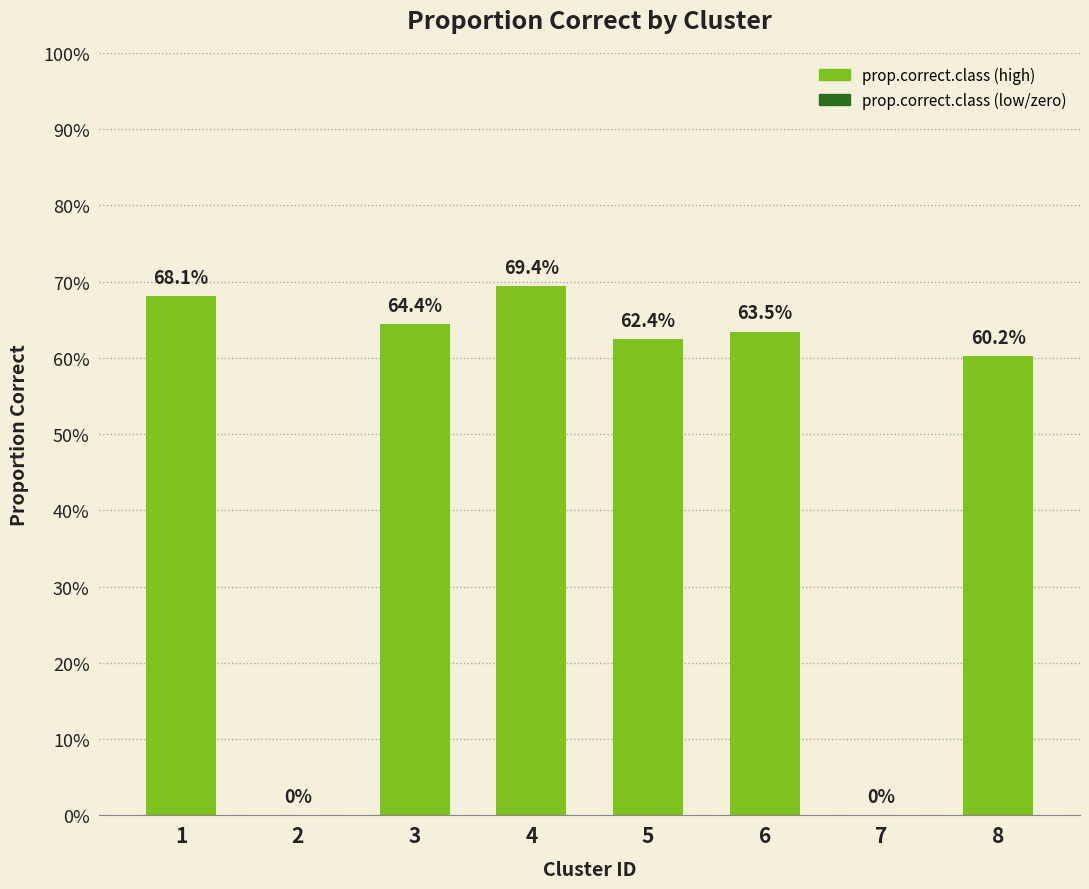

Which category has the highest value across all series?

4